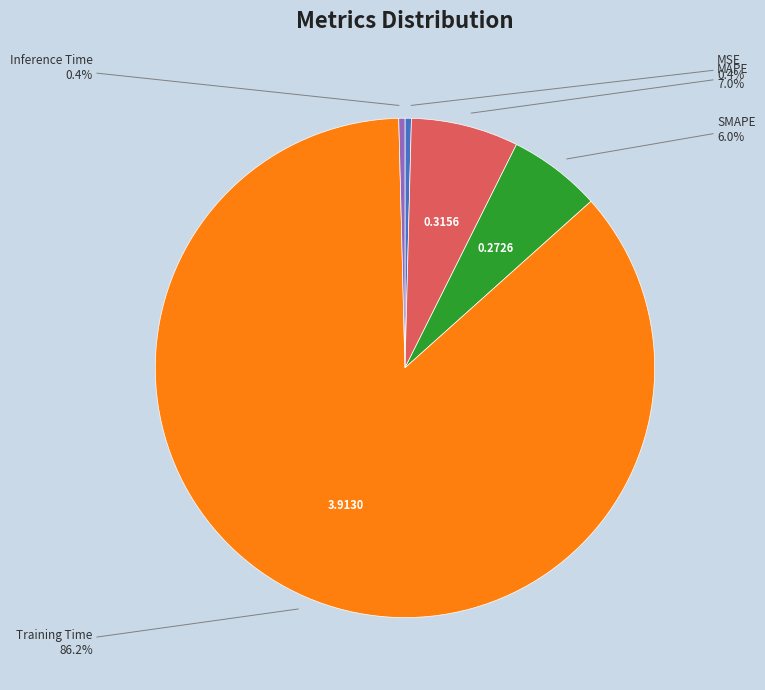

Which category has the biggest portion of the pie?

Training Time